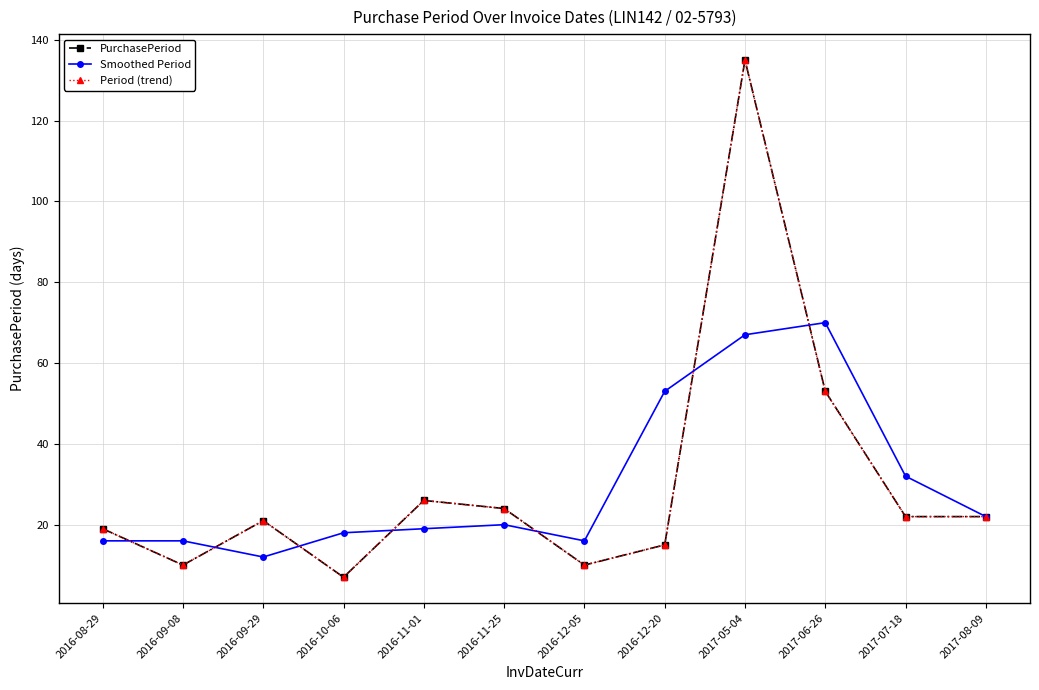

Is this an area chart (filled region under the line)?

No